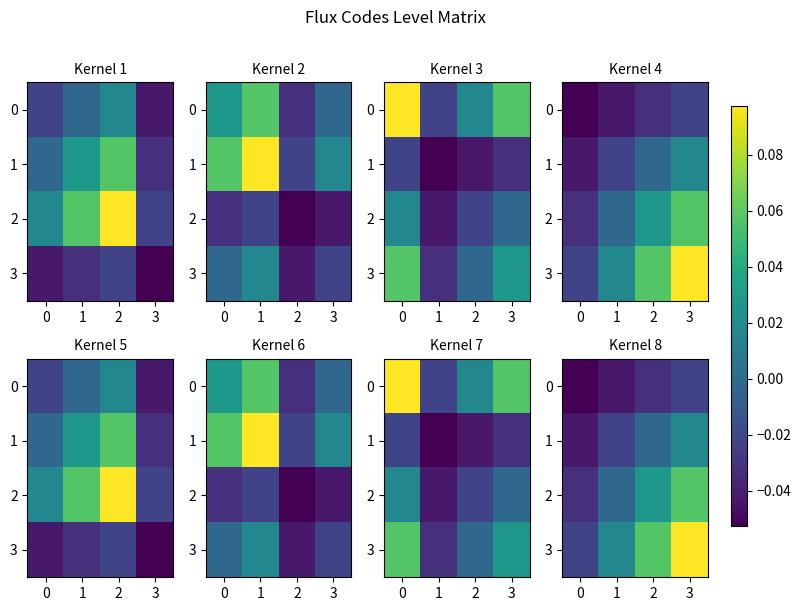

How many values in 1 are below zero?

3